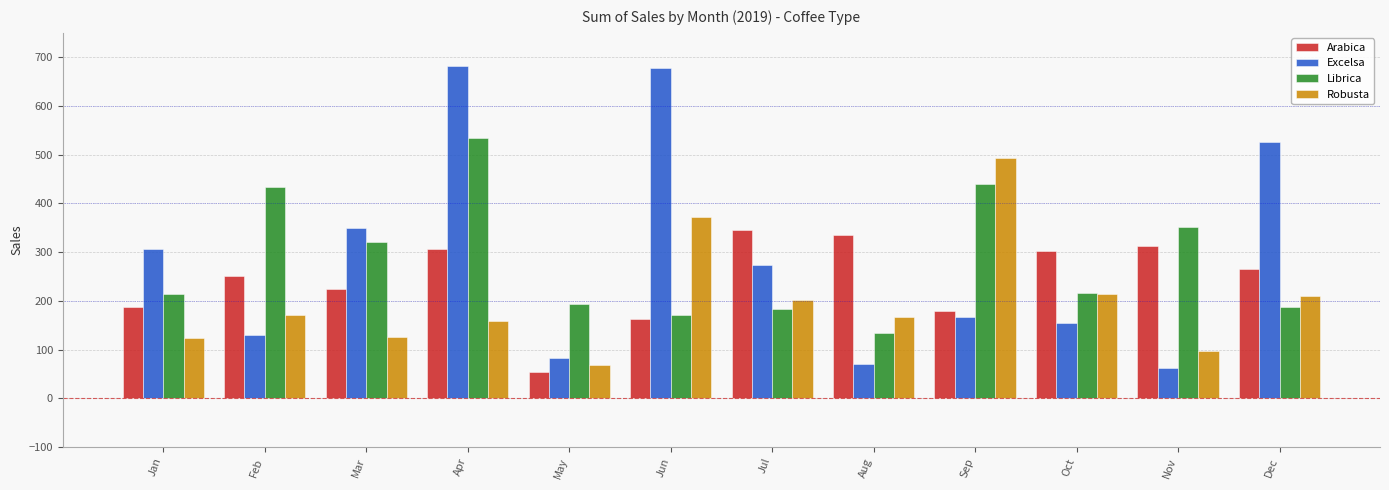

The value of Excelsa at Jan is 306.0. True or false?

True